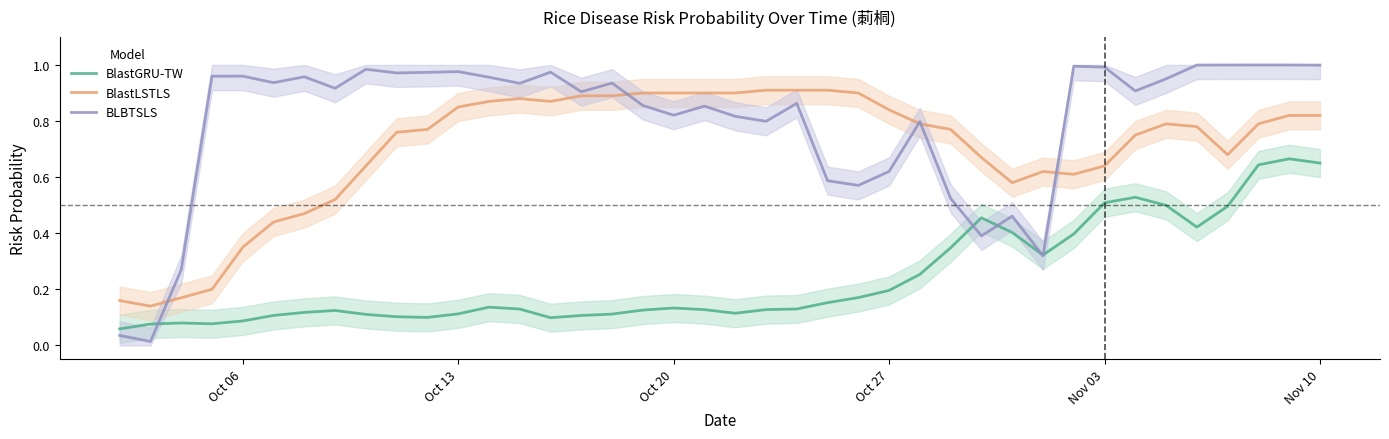

List the series in order of their overall mean, highest first.

BLBTSLS, BlastLSTLS, BlastGRU-TW